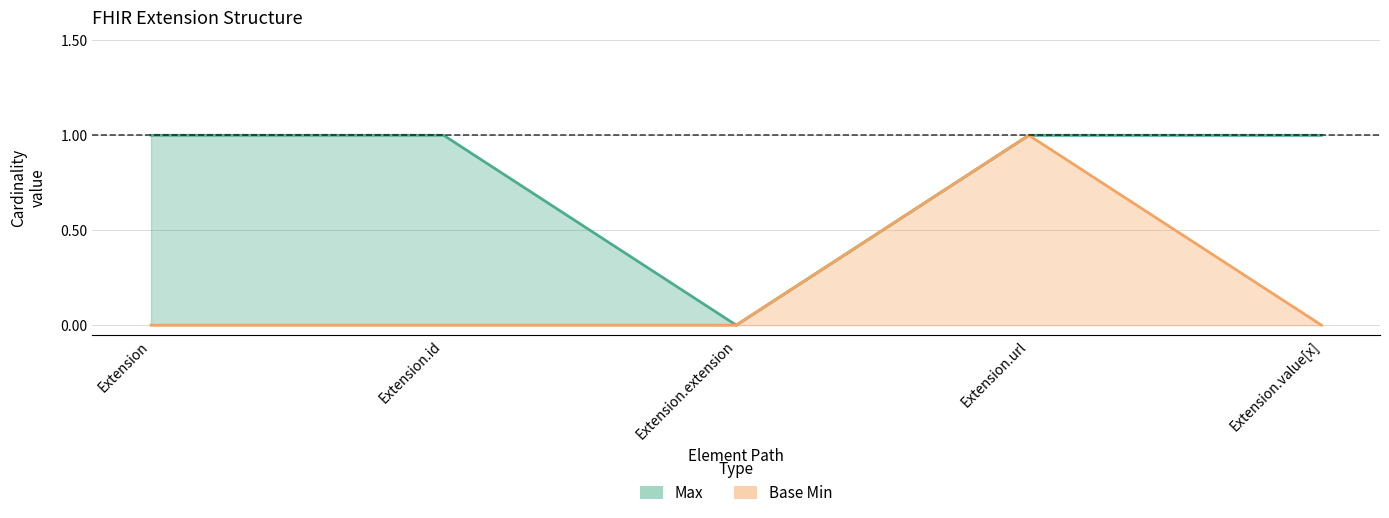

Is it true that Base Min equals 0 at Extension.extension?

True